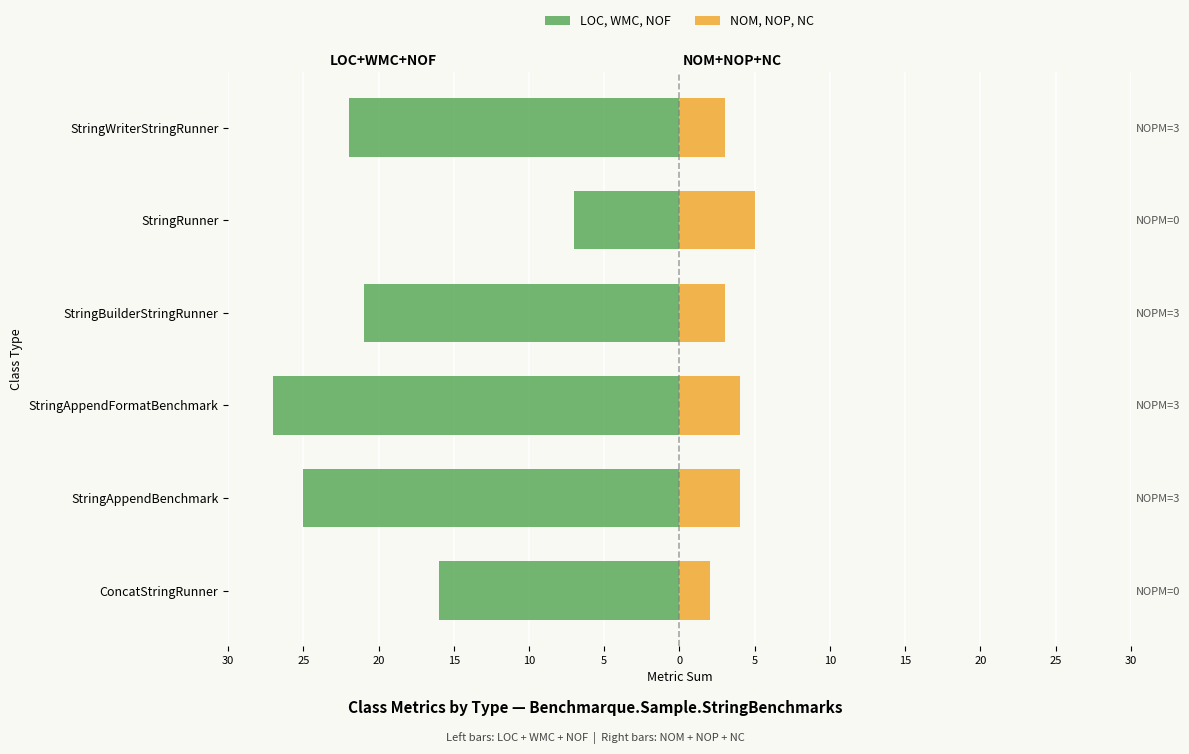

What is the difference between the maximum and second lowest values in the NOM, NOP, NC series?

2